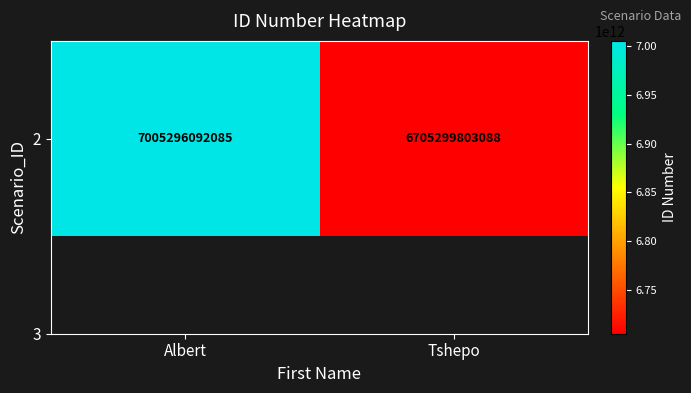

Between Tshepo and Albert, which is larger?

Albert